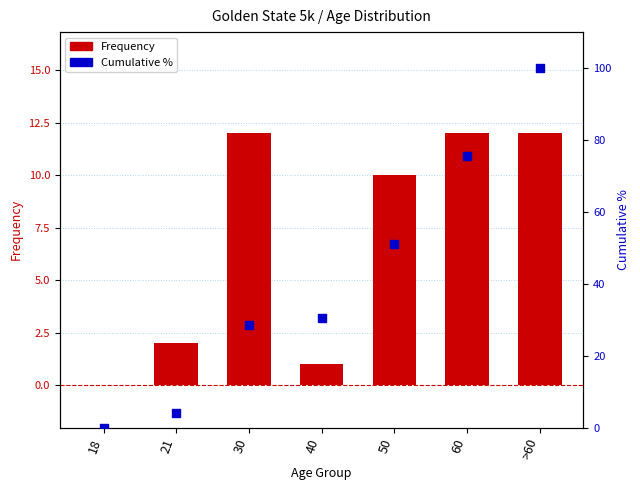

Which series contains the lowest Y value?

Frequency